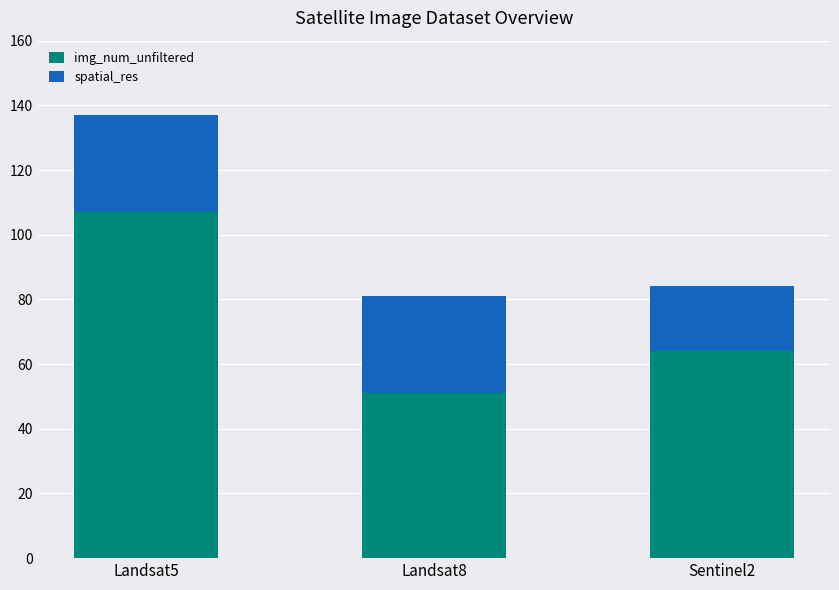

Read the img_num_unfiltered value at Landsat5, to the nearest 5.

105